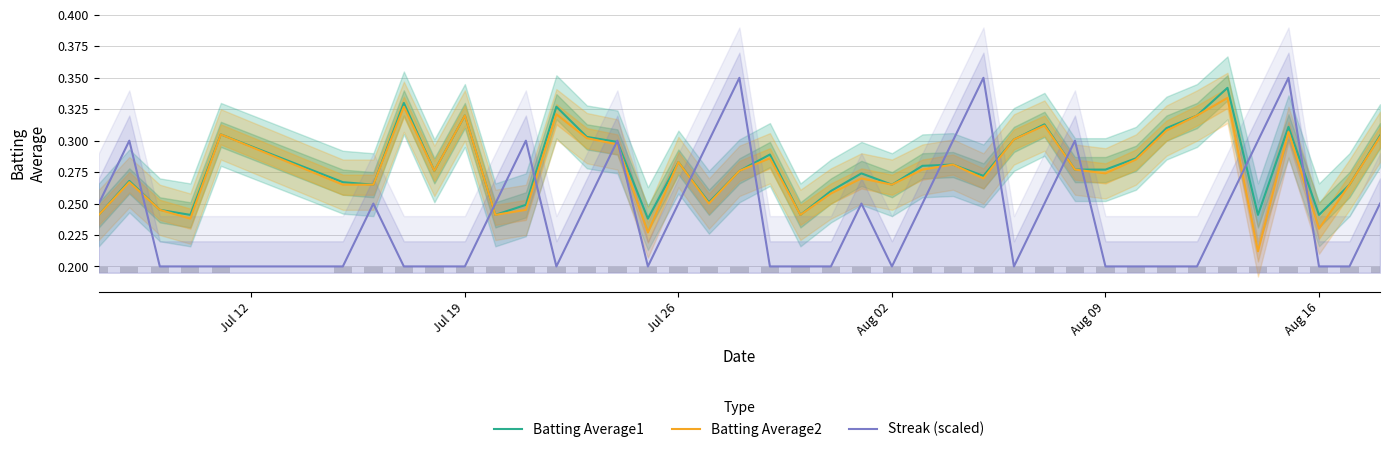

What is the maximum value for Batting Average1?

0.3